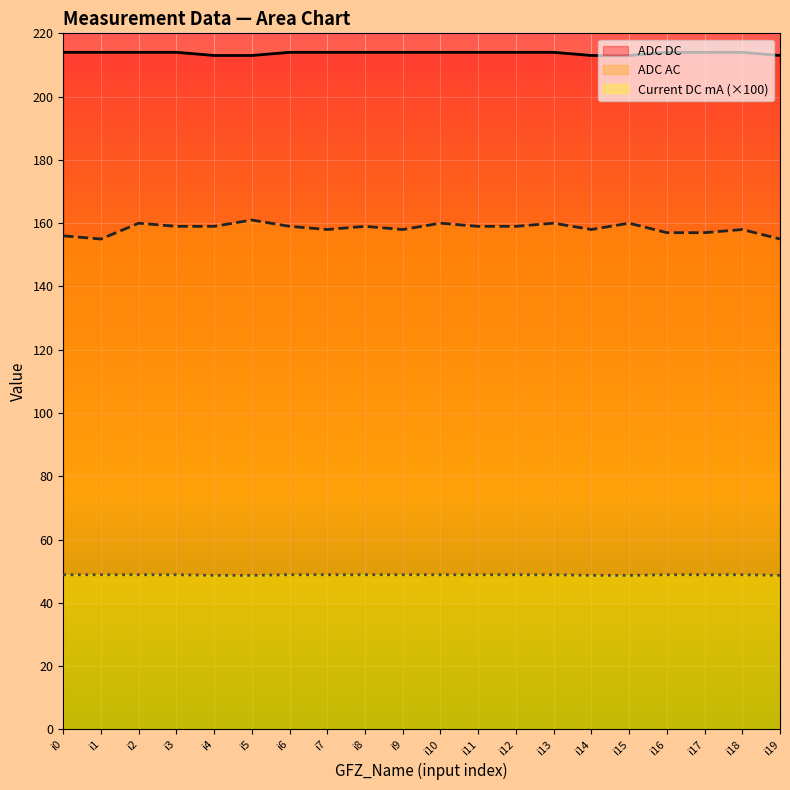

How many lines are shown in the chart?

3